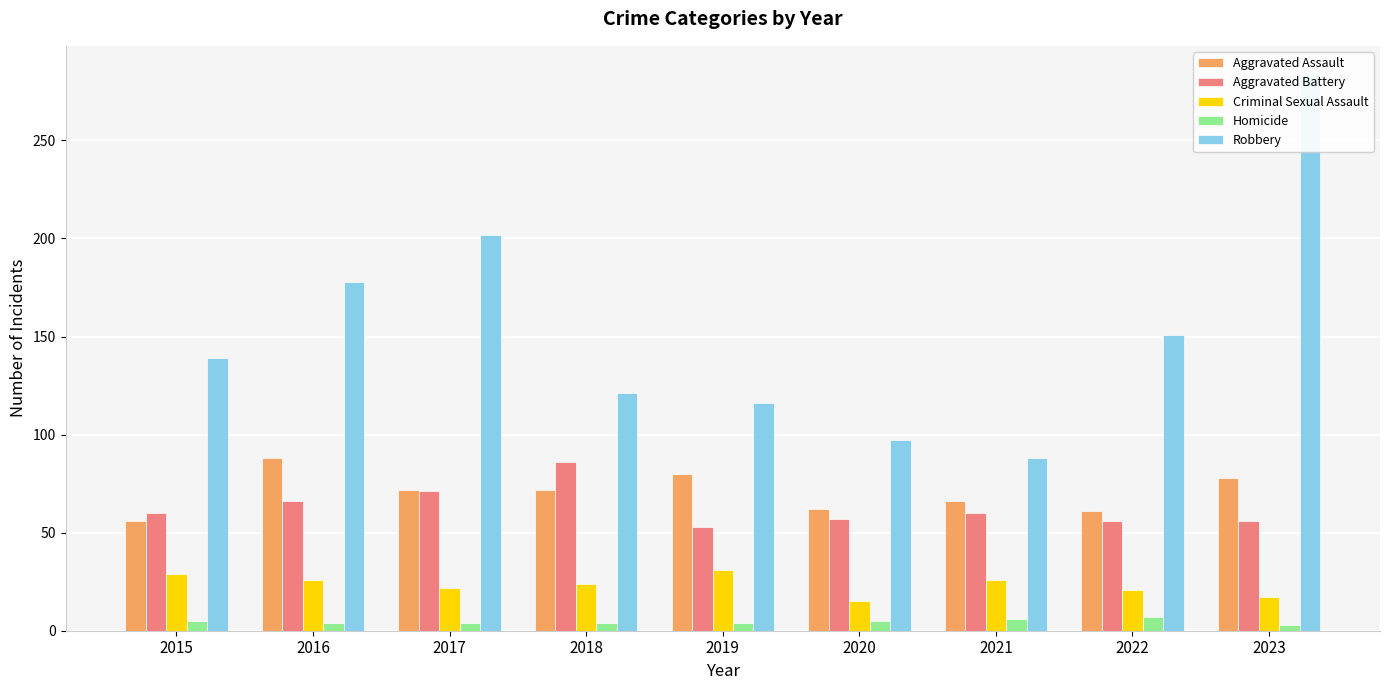

The value of Aggravated Assault at 2023 is 78. True or false?

True